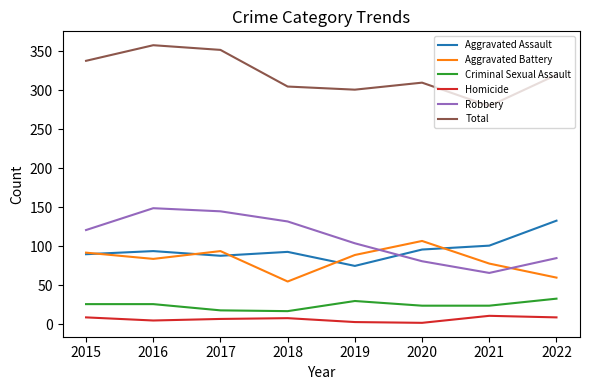

True or false: Aggravated Battery and Criminal Sexual Assault intersect in this chart.

False